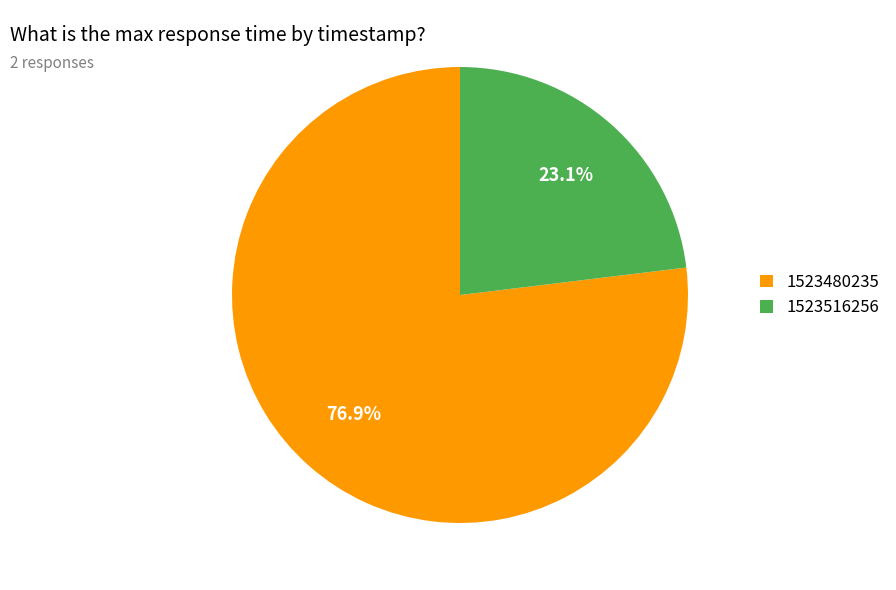

What percentage do 1523516256 and 1523480235 together represent?

100.0%